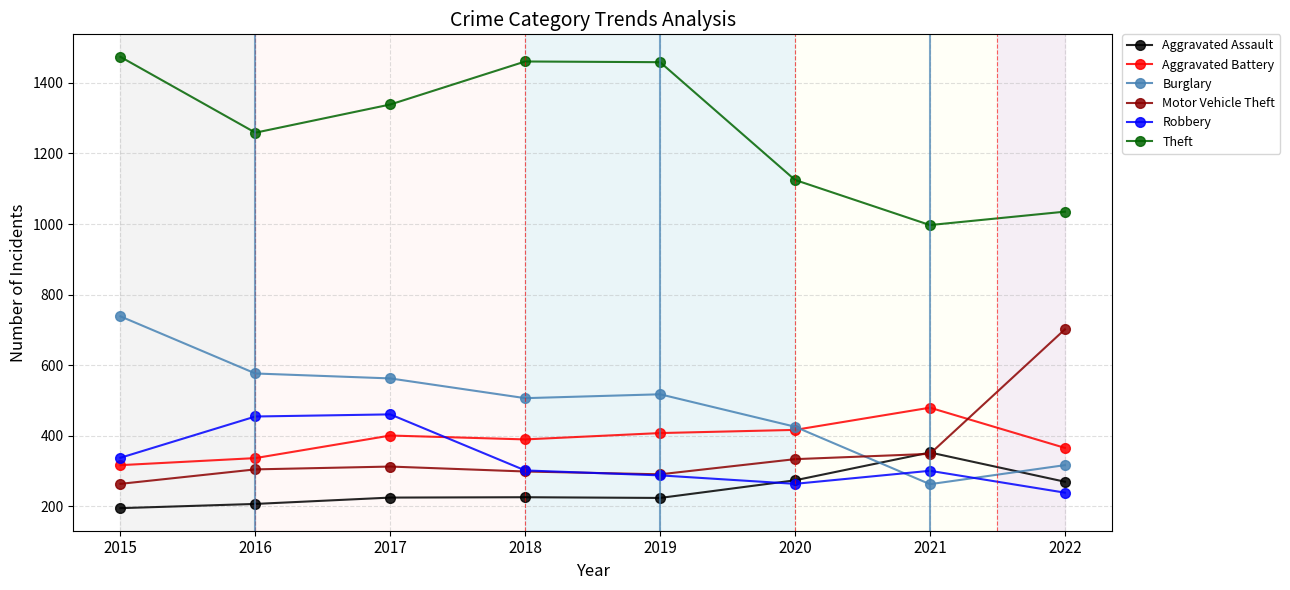

Which label corresponds to the largest value in the chart?

2015